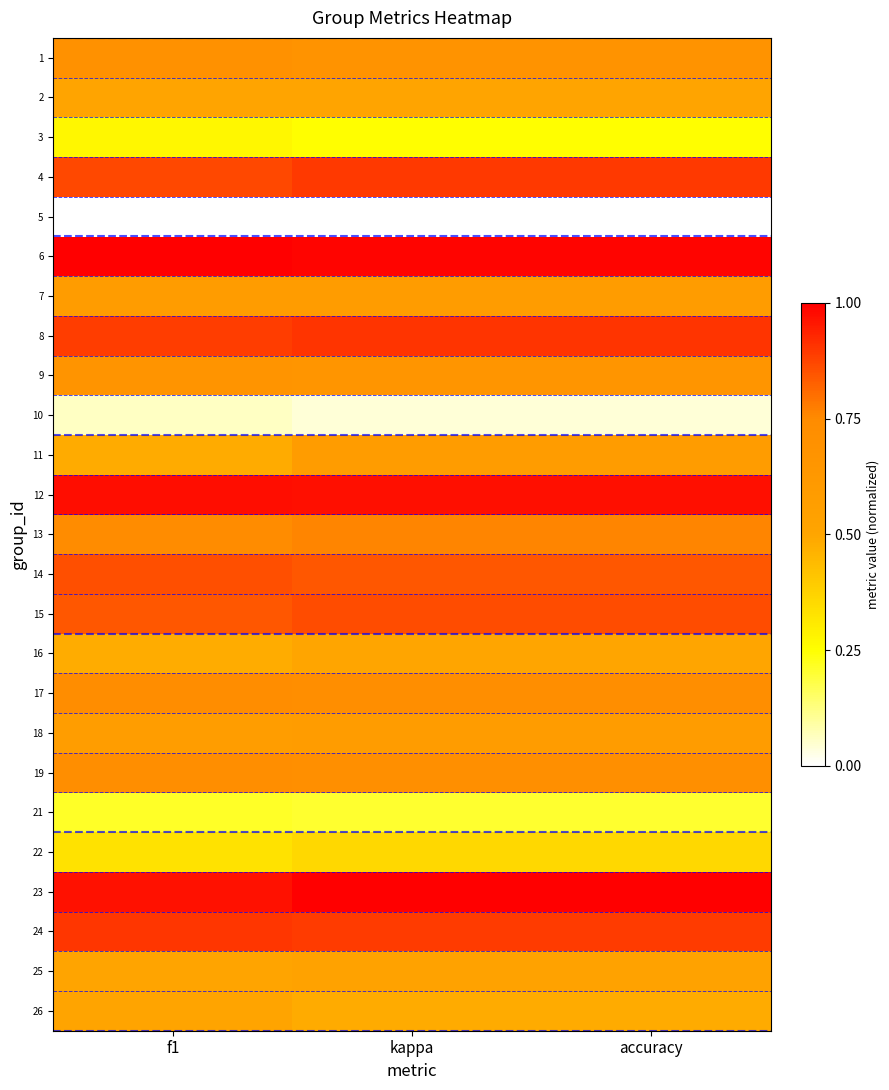

How many series are shown in this chart?

25